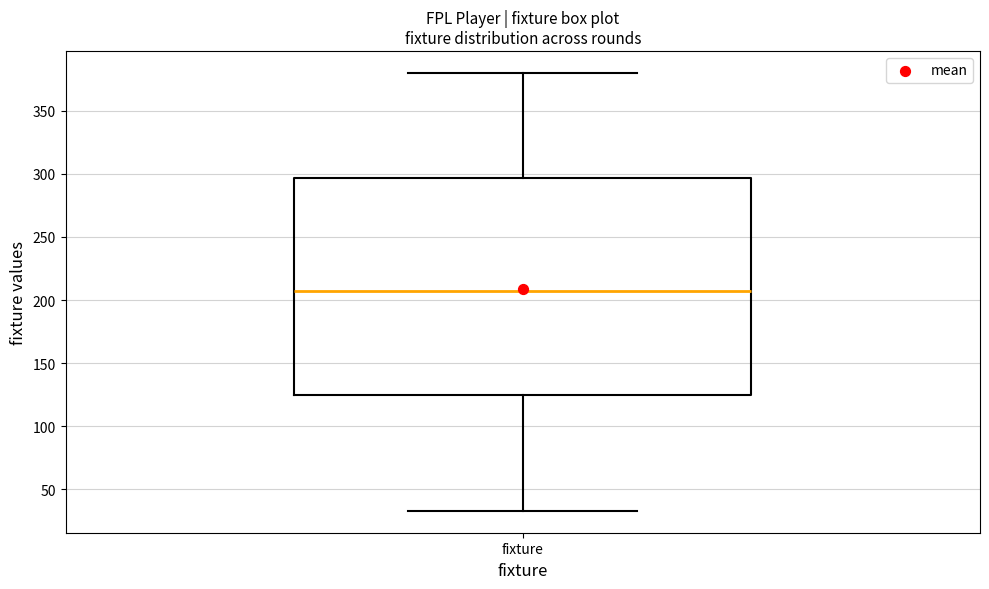

Where does the median line of the box for fixture sit on the y-axis? The values are not printed on the chart, so give them approximately, as read against the axis.

210